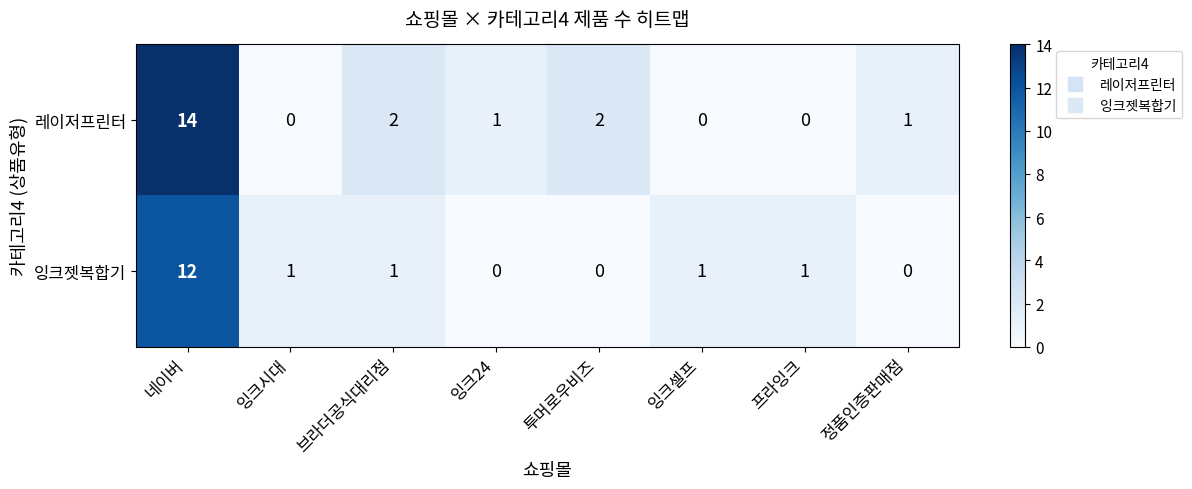

What is the difference between the highest and lowest values at 네이버?

2